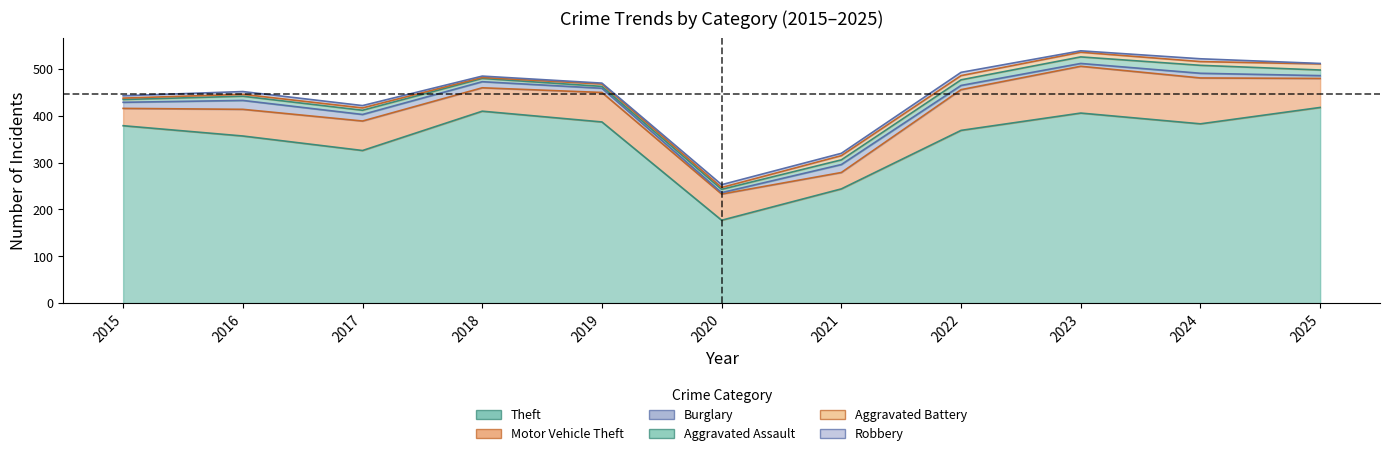

Is the value of Aggravated Battery at 2022 greater than the value of Burglary at 2019?

No